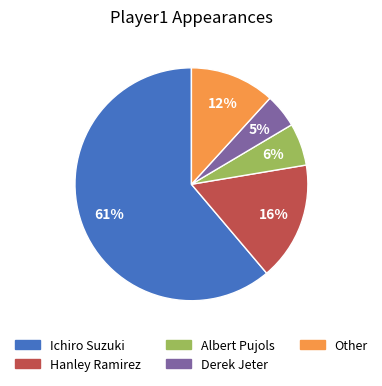

What is the ratio of the value at Other to the value at Ichiro Suzuki?

0.2